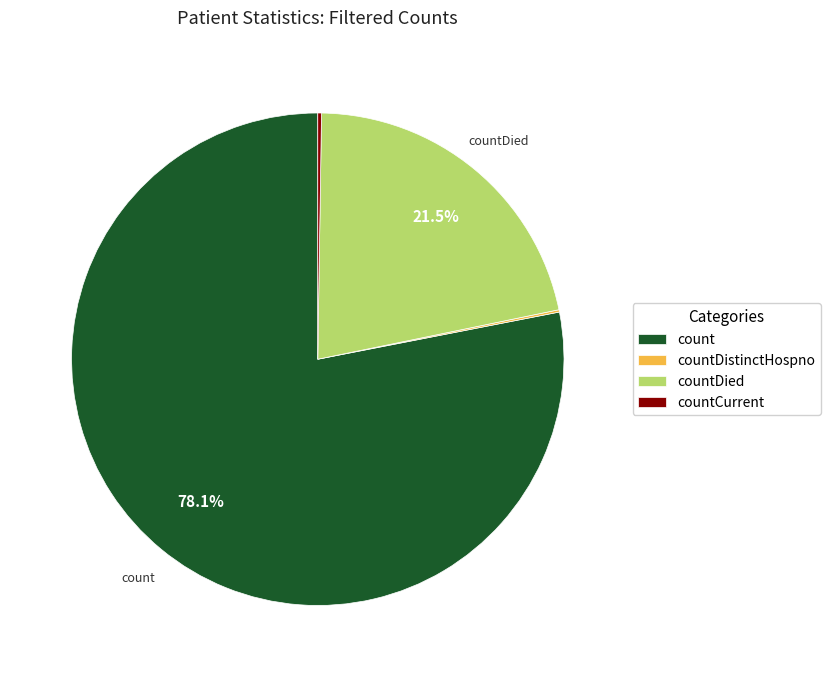

Does any single category account for the majority?

Yes